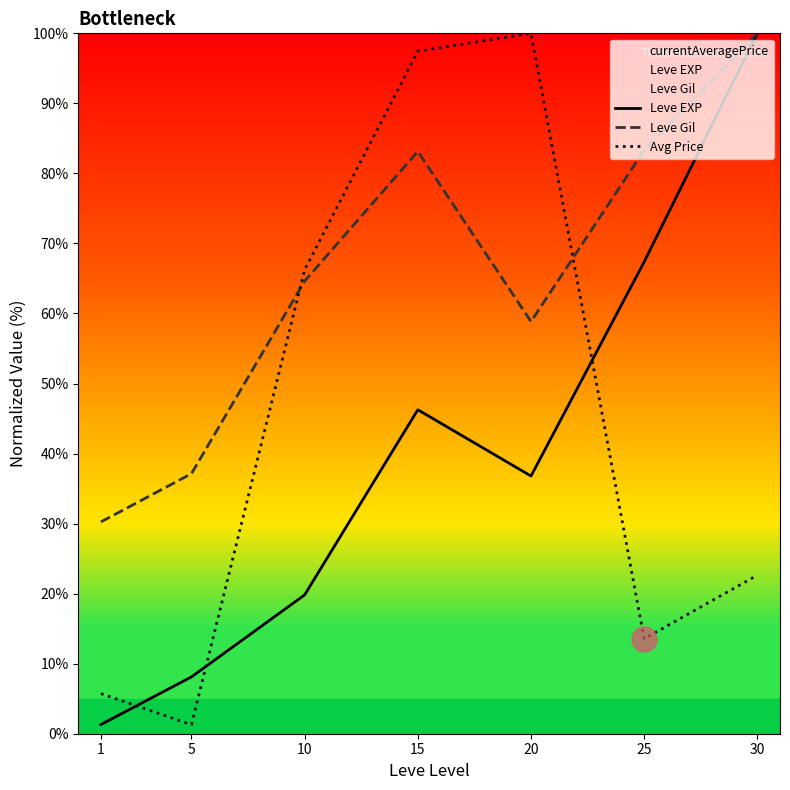

True or false: Leve Gil has a value of 64.6 at 10.

True